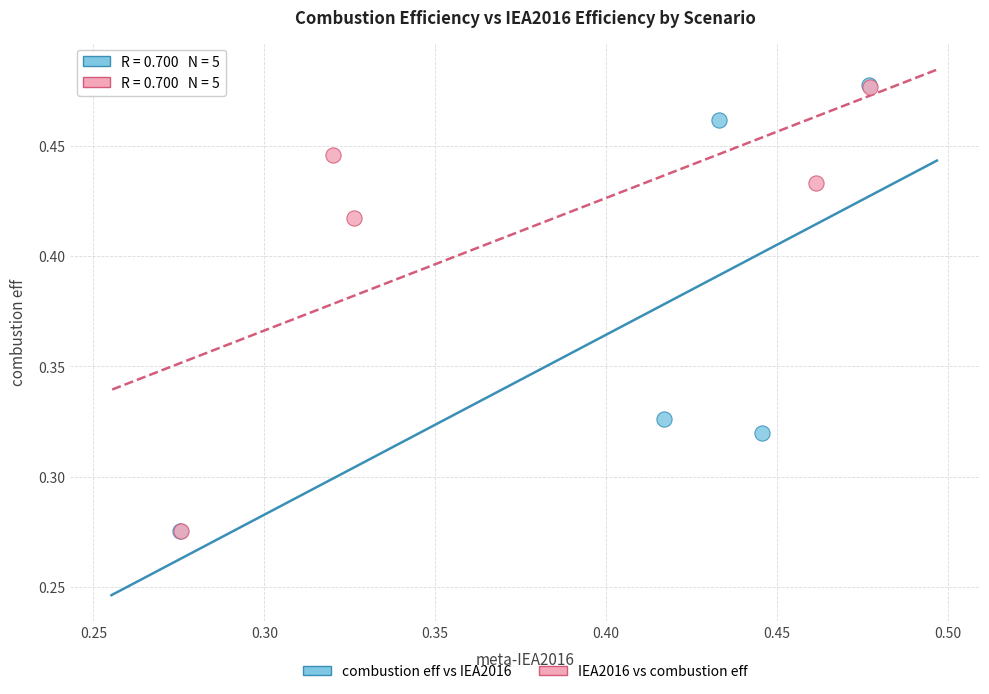

Which series has the widest spread of Y values?

combustion eff vs IEA2016